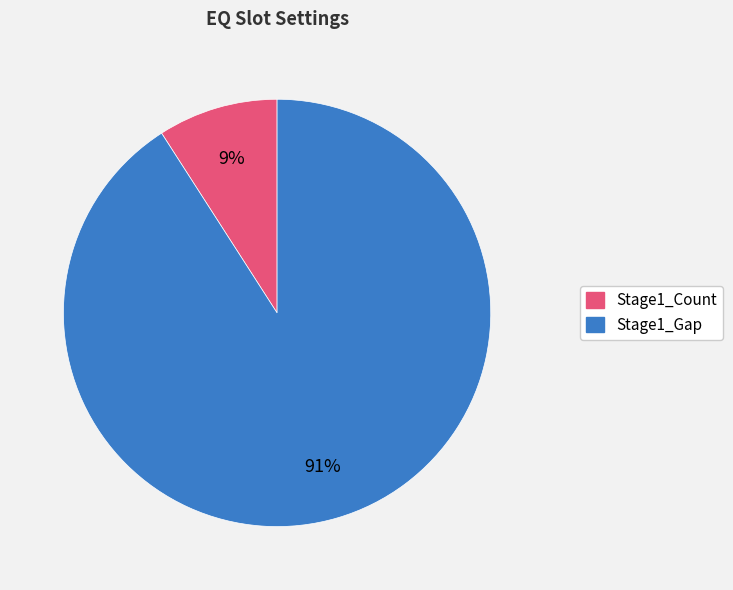

Rank the categories by value from lowest to highest.

Stage1_Count, Stage1_Gap